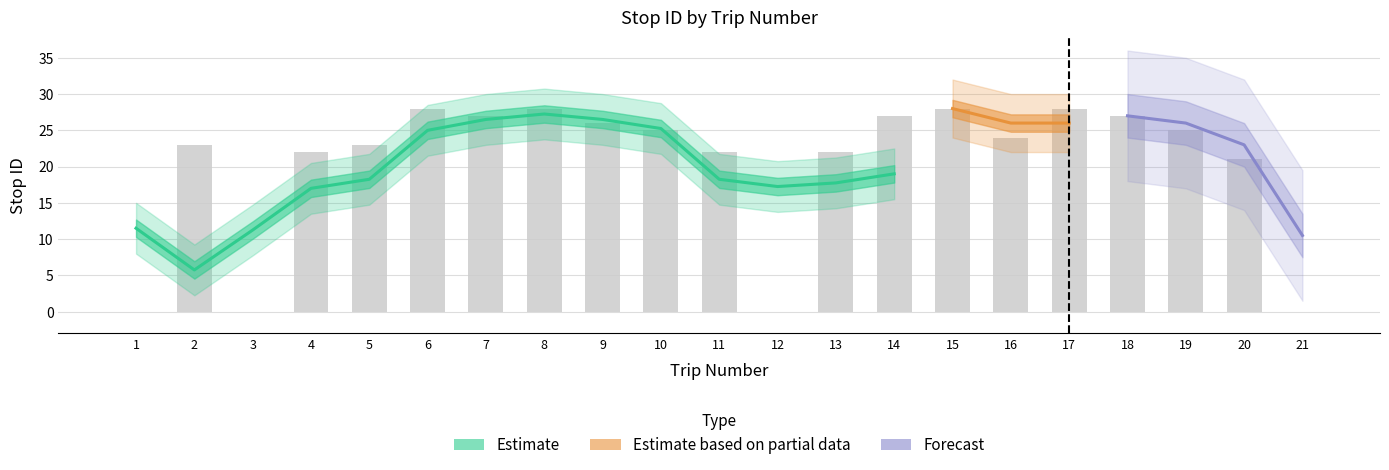

At which category does the chart reach its peak across all series?

6